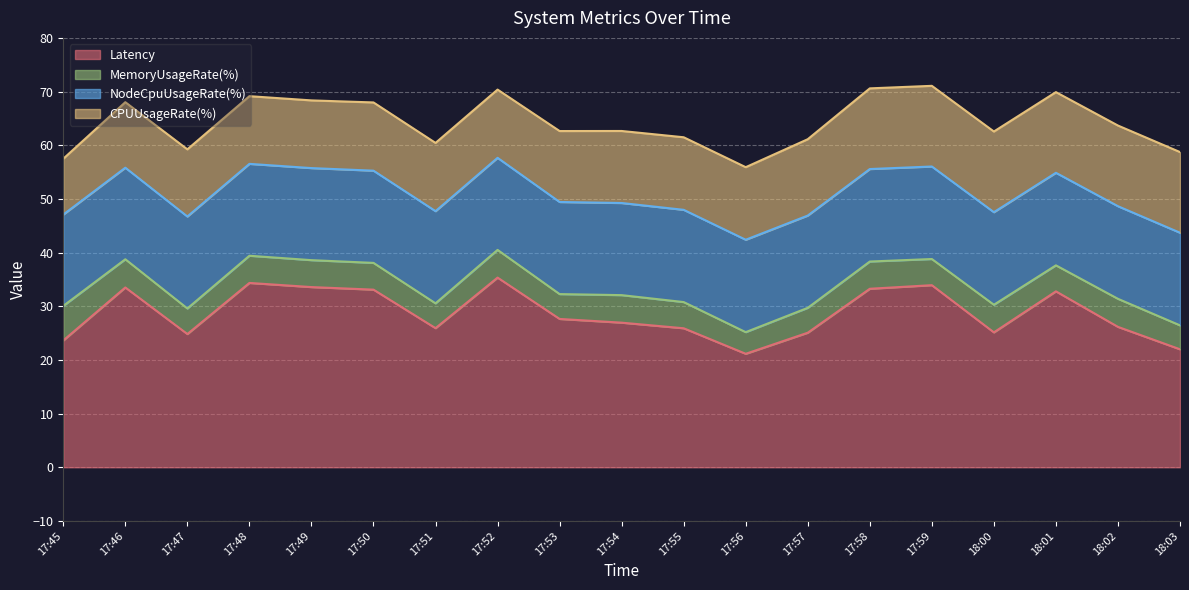

The MemoryUsageRate(%) series shows 8.2 at 17:59. True or false?

False